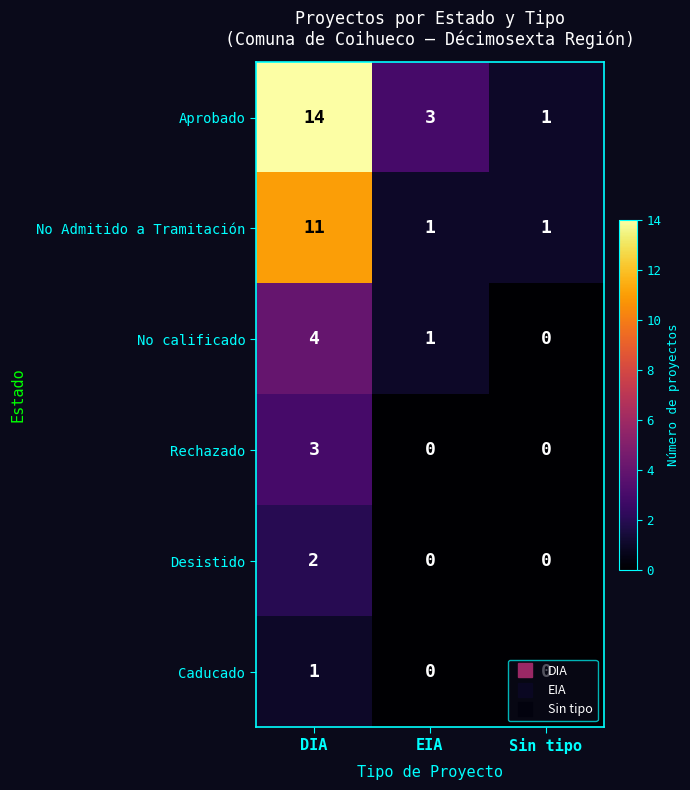

Which category has the lowest value in the Aprobado series?

Sin tipo